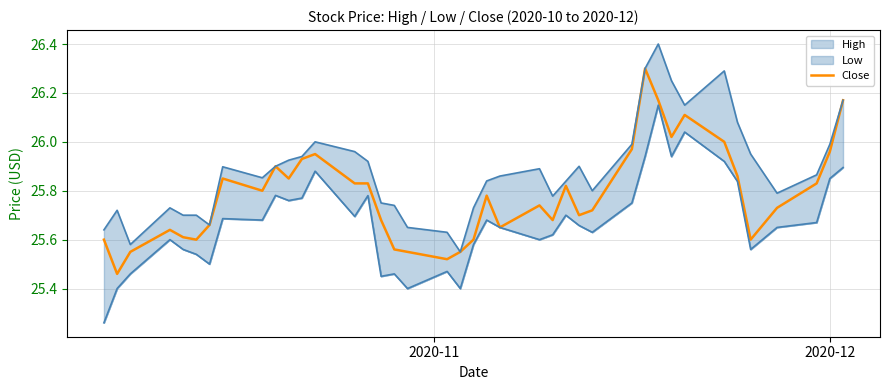

What is the highest value of the Close series?

26.3